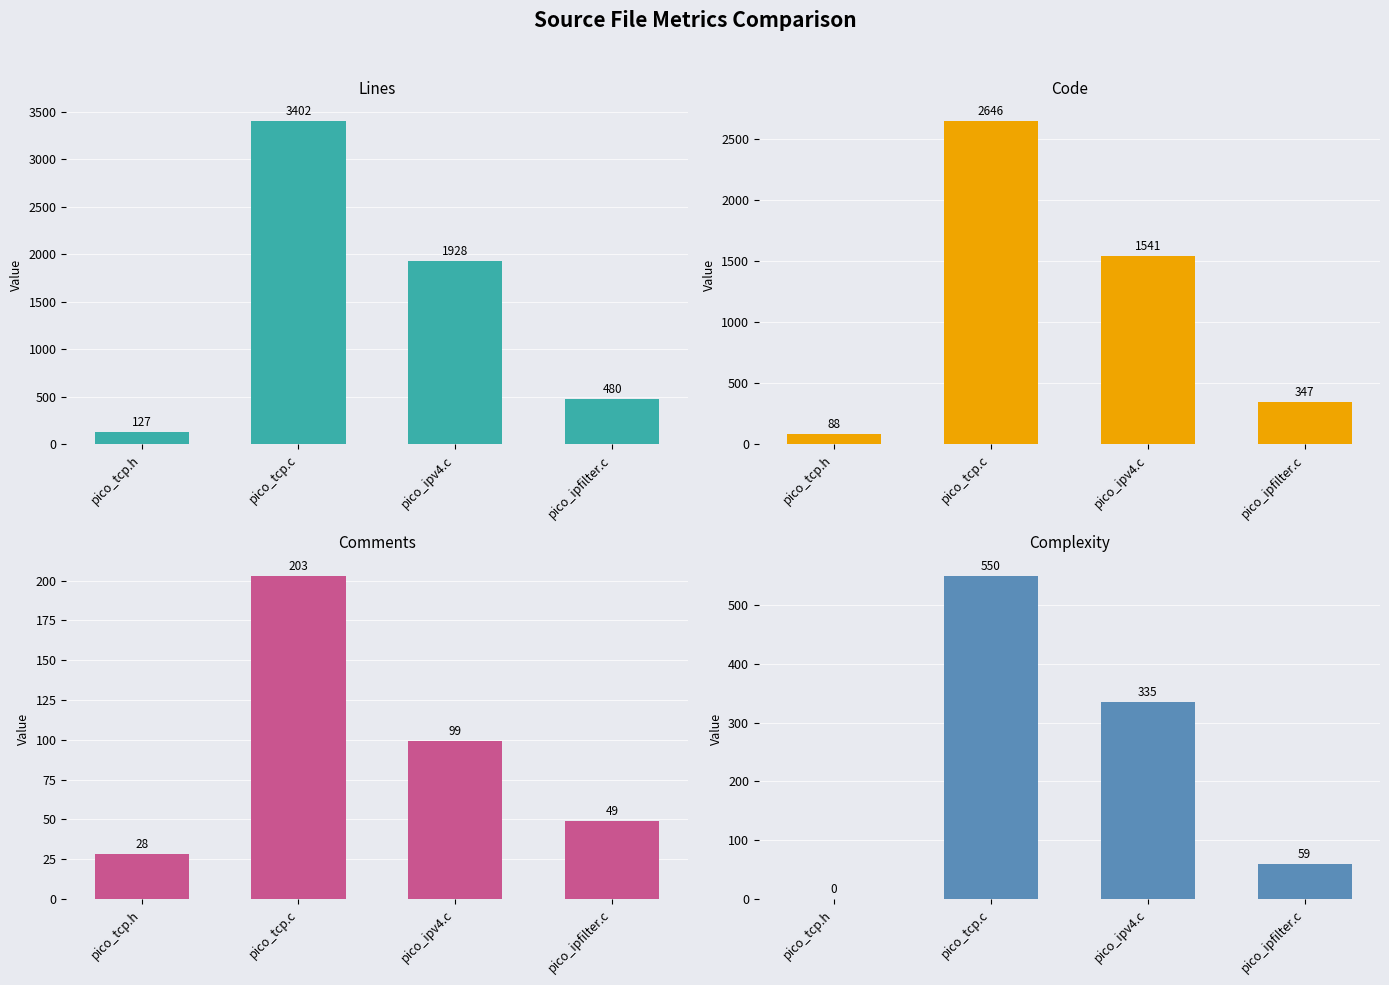

At which label does Lines first exceed 1928?

pico_tcp.c